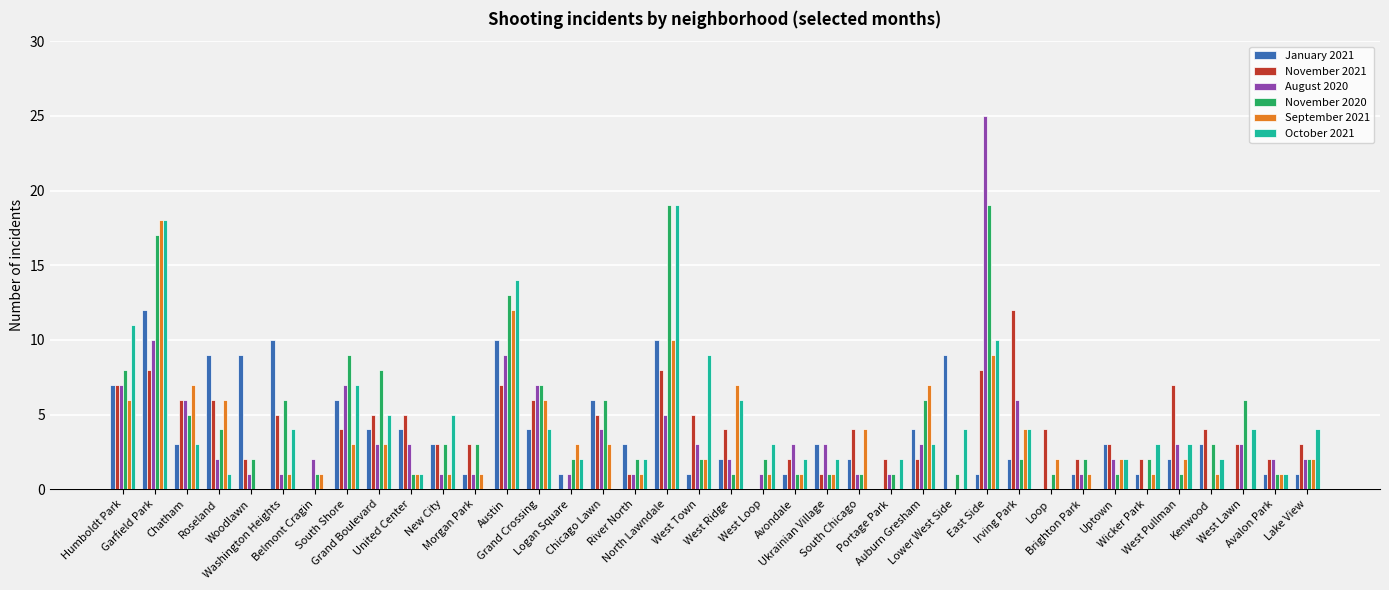

How many categories are shown in the chart?

38